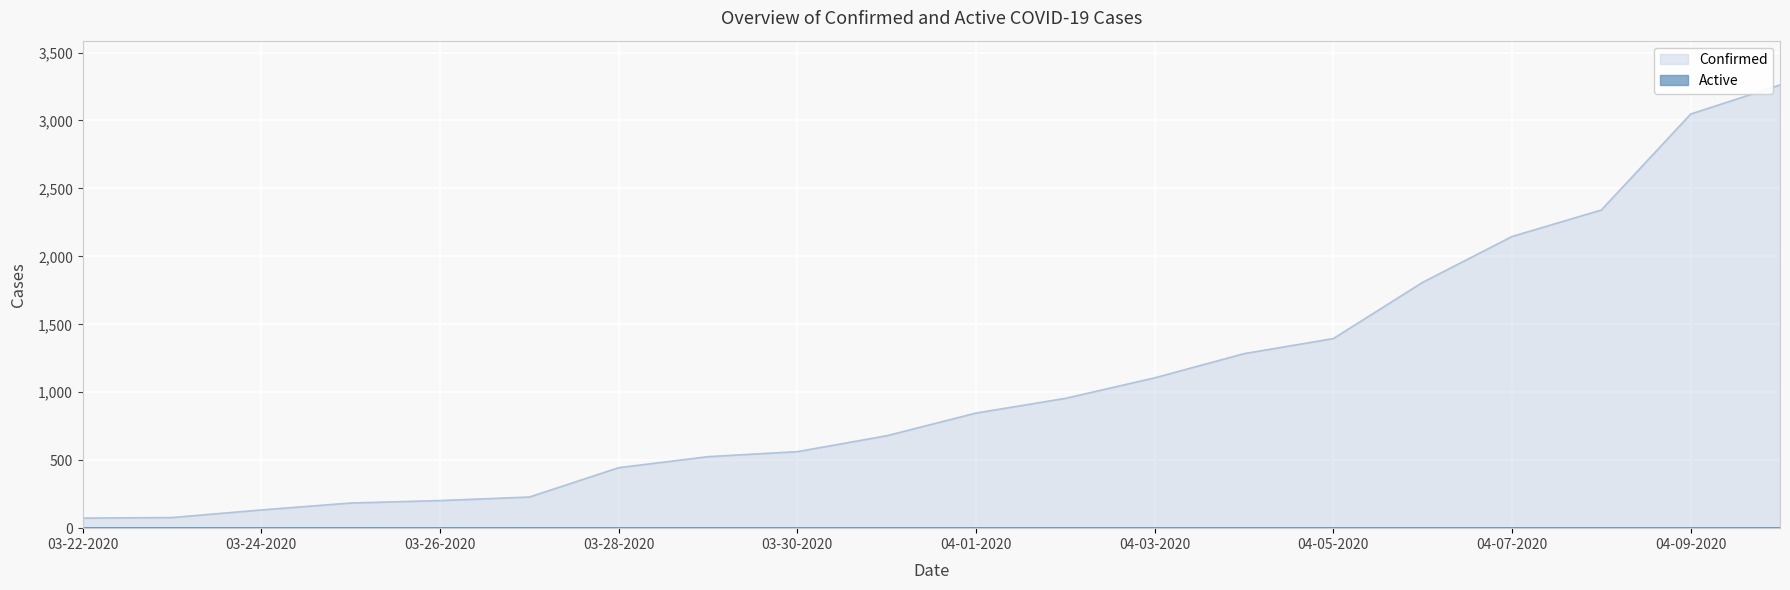

How many series are shown in this chart?

2